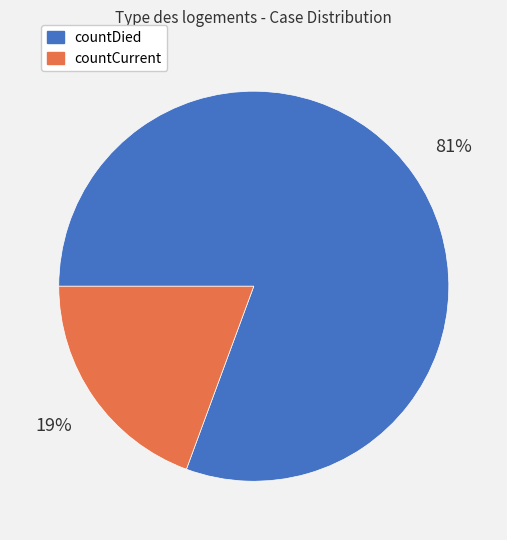

To the nearest percent, what percentage of the pie is countDied?

81%